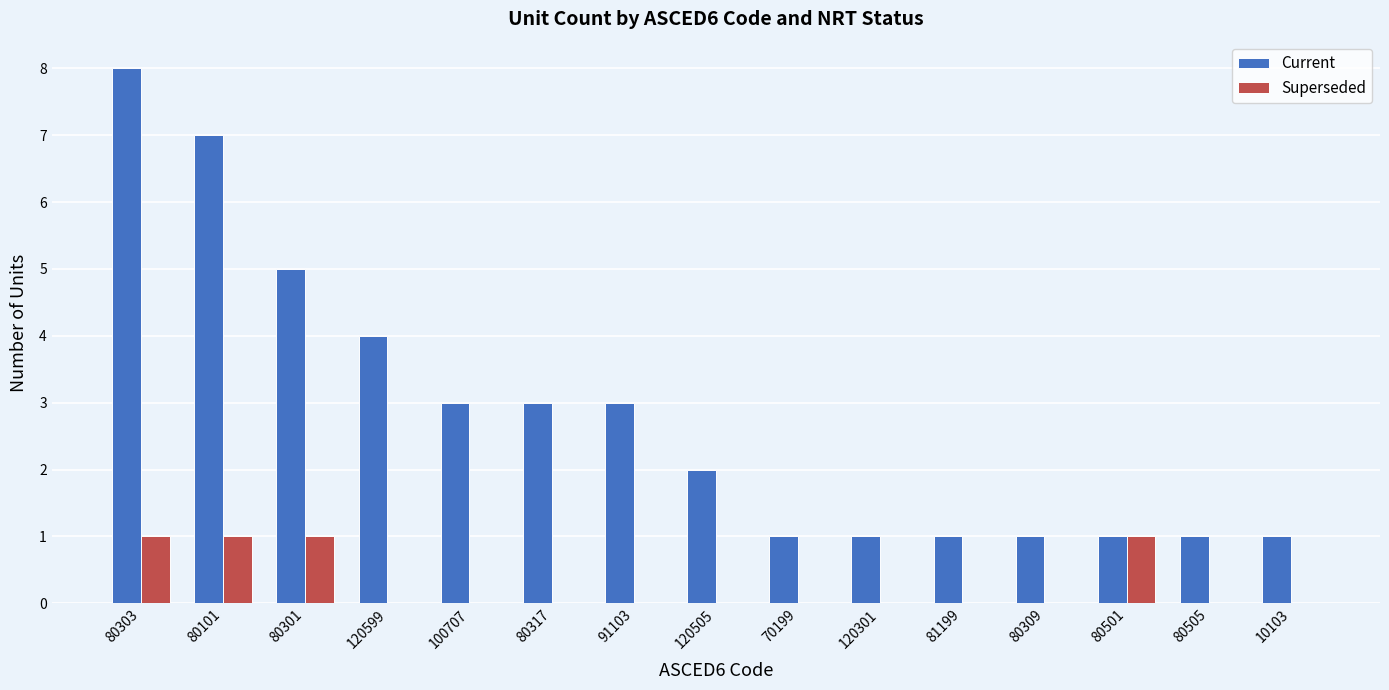

Reading left to right, transcribe all the data shown in this chart.

Current: 80303=8	80101=7	80301=5	120599=4	100707=3	80317=3	91103=3	120505=2	70199=1	120301=1	81199=1	80309=1	80501=1	80505=1	10103=1
Superseded: 80303=1	80101=1	80301=1	120599=0	100707=0	80317=0	91103=0	120505=0	70199=0	120301=0	81199=0	80309=0	80501=1	80505=0	10103=0